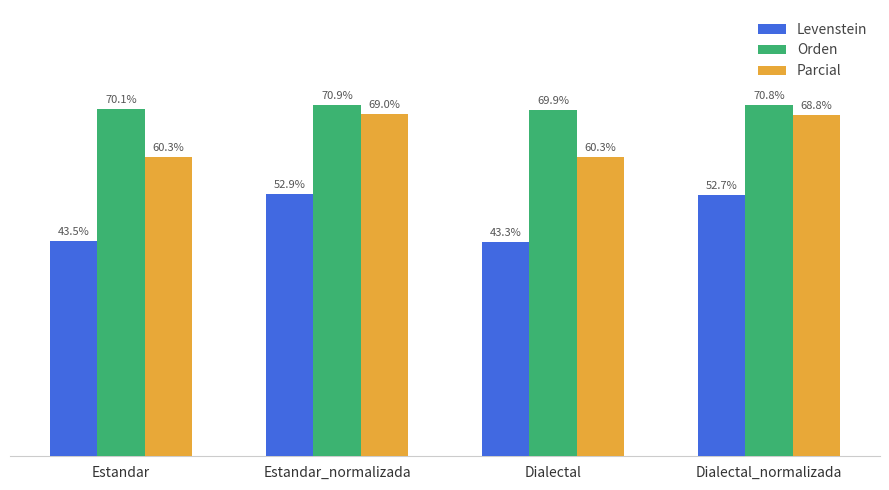

Where does the Levenstein series first go above 52?

Estandar_normalizada